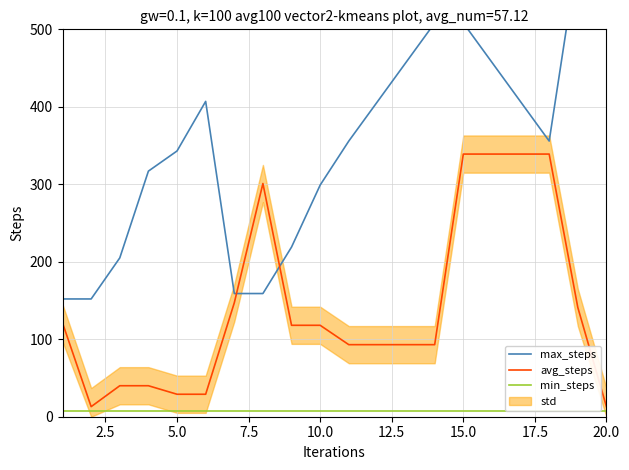

Reading left to right, transcribe all the data shown in this chart.

max_steps: 152.0	152.0	205.0	317.0	343.0	407.0	159.0	159.0	219.0	299.0	355.8	406.6	457.4	508.2	508.2	457.4	406.6	355.8	597.0	597.0
avg_steps: 121.0	13.0	40.0	40.0	29.0	29.0	147.0	301.0	118.0	118.0	93.0	93.0	93.0	93.0	339.0	339.0	339.0	339.0	141.0	13.0
min_steps: 8.0	8.0	8.0	8.0	8.0	8.0	8.0	8.0	8.0	8.0	8.0	8.0	8.0	8.0	8.0	8.0	8.0	8.0	8.0	8.0